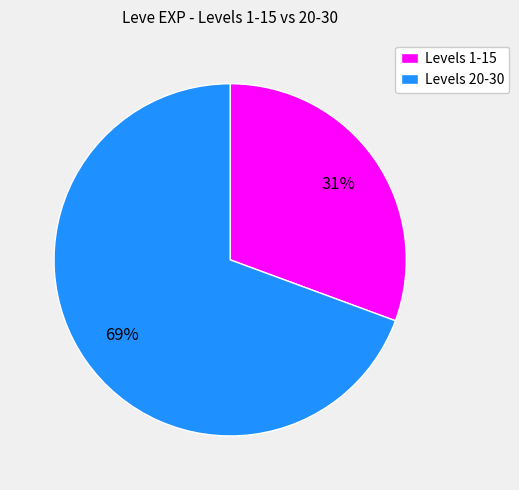

To the nearest percent, what is the average slice percentage?

50%